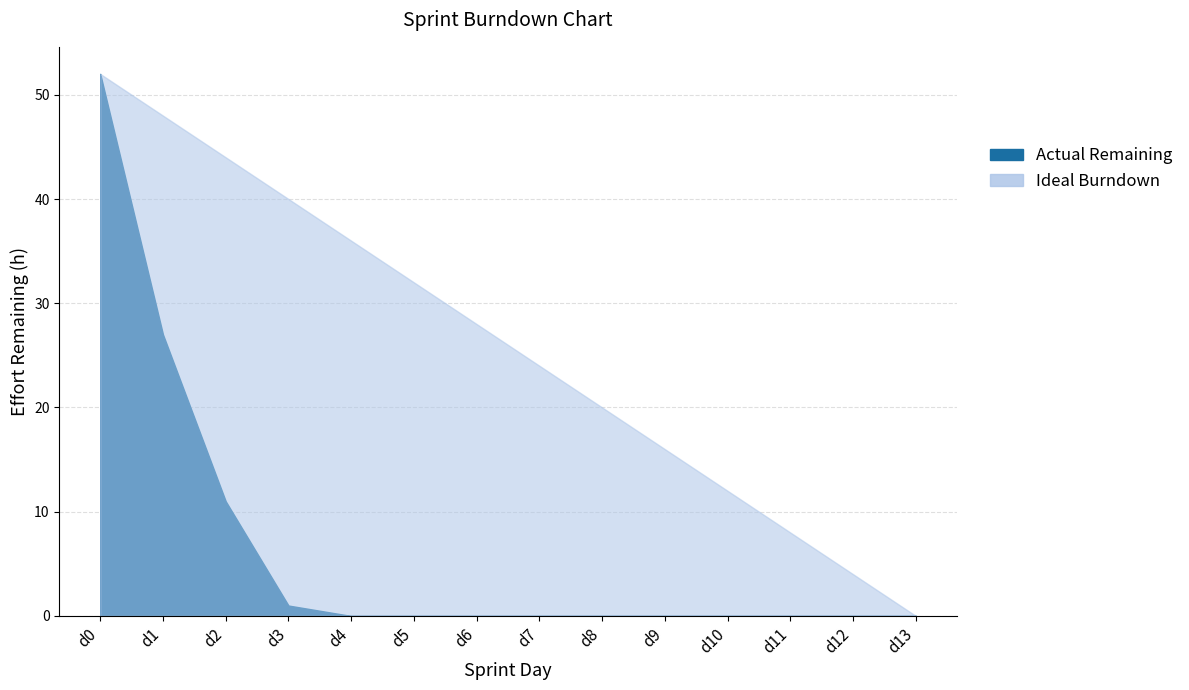

List the series in order of their peak value, lowest first.

Ideal Burndown, Actual Remaining